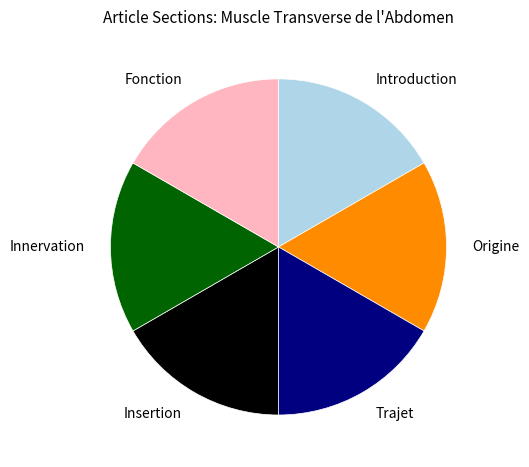

Combined, do Insertion and Origine account for over 50%?

No